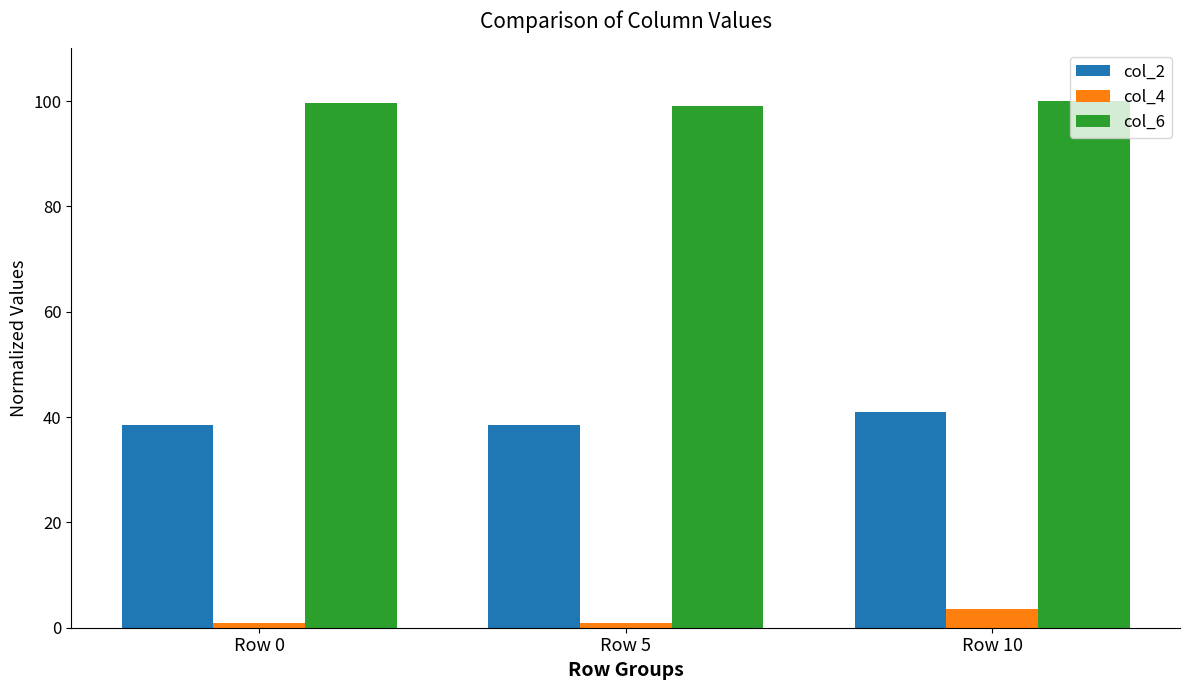

Is it true that col_2 equals 40.9 at Row 10?

True